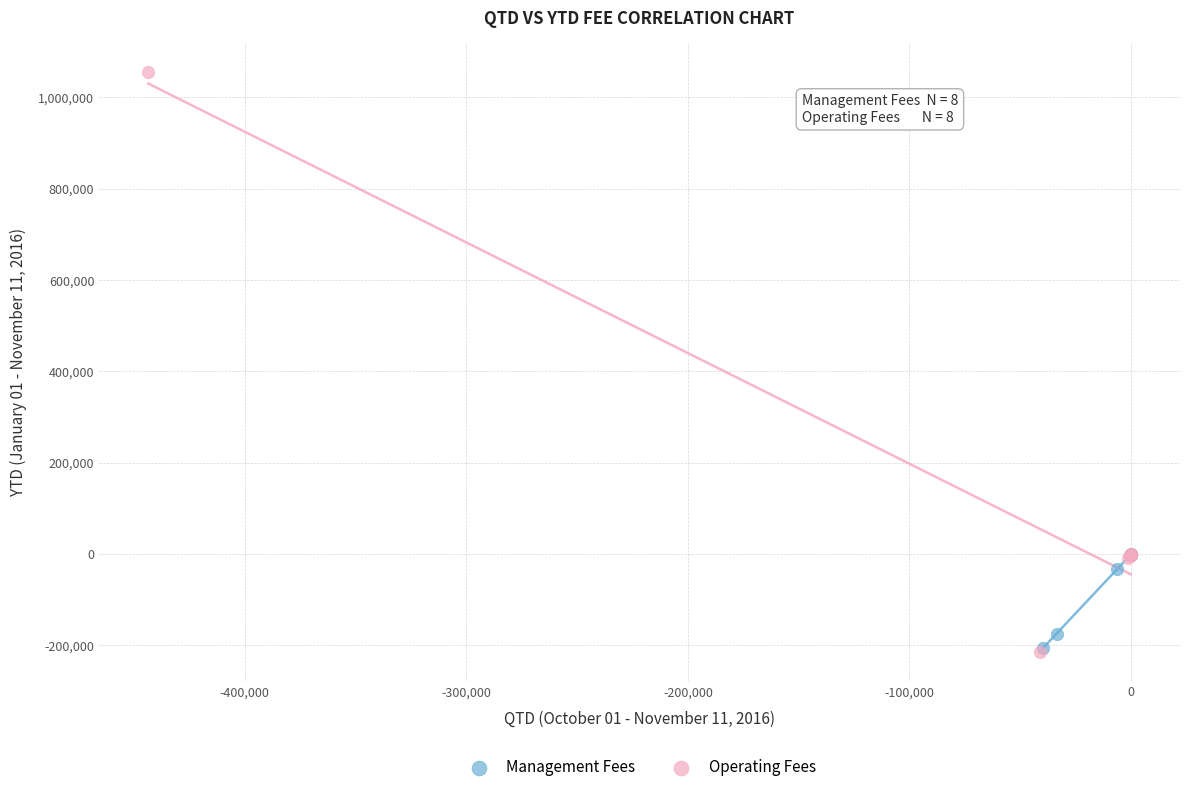

Which series reaches the maximum Y coordinate?

Operating Fees